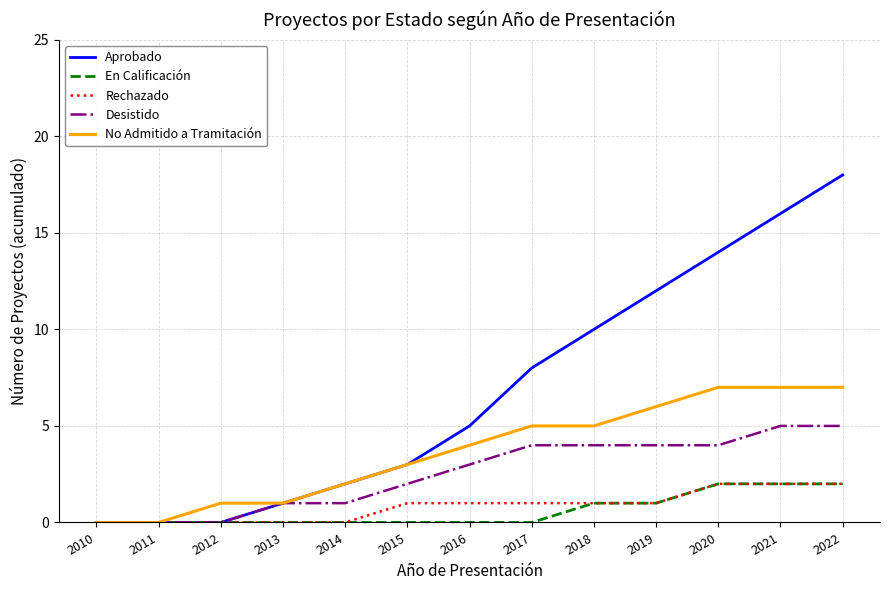

True or false: Aprobado has more than 1 interior local peaks.

False